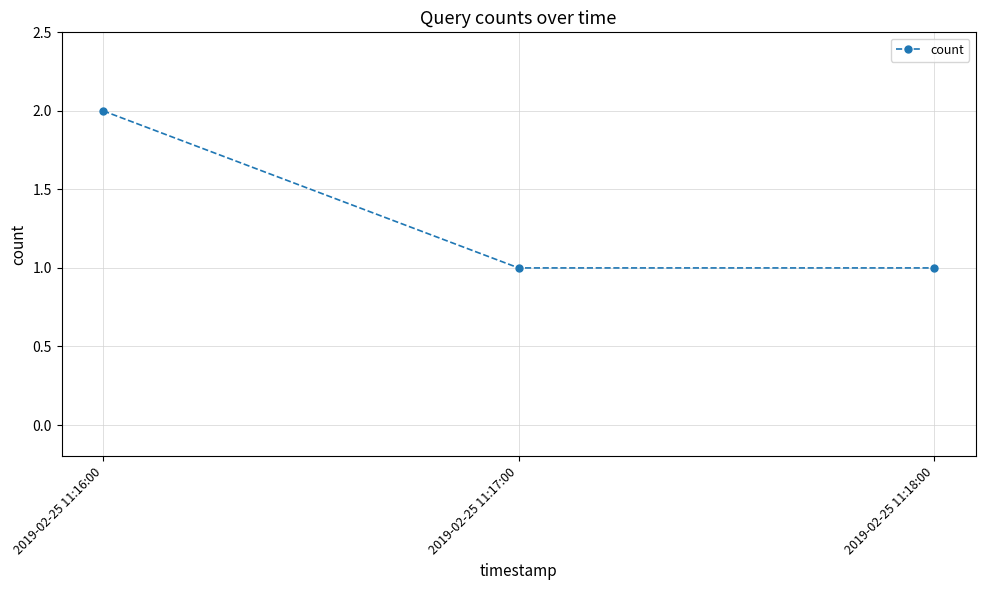

The value at 2019-02-25 11:16:00 is 2. True or false?

True